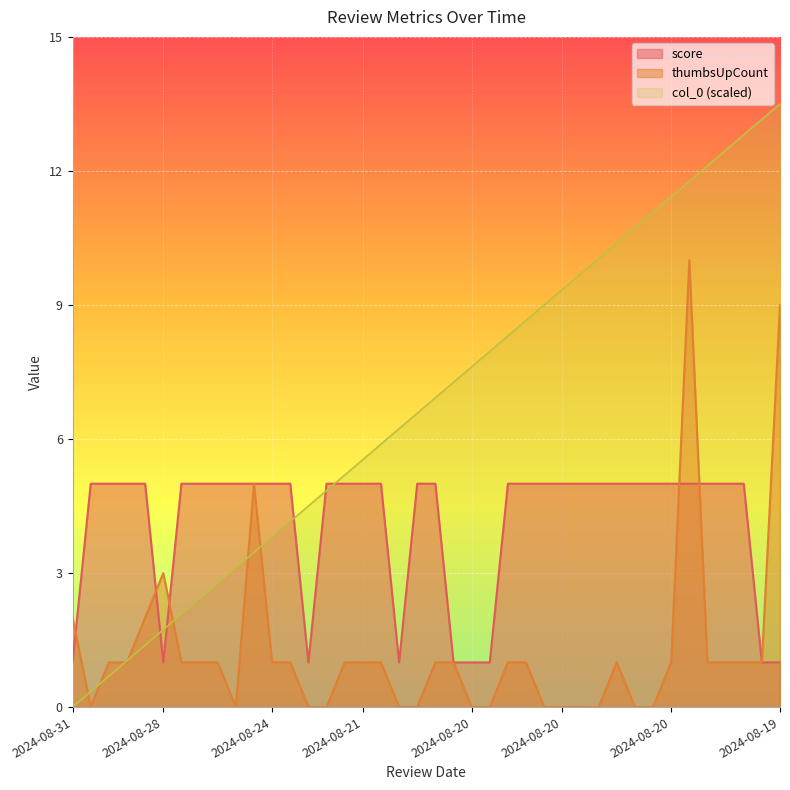

Between which two adjacent categories do col_0 and score first intersect?

2024-08-28 and 2024-08-28